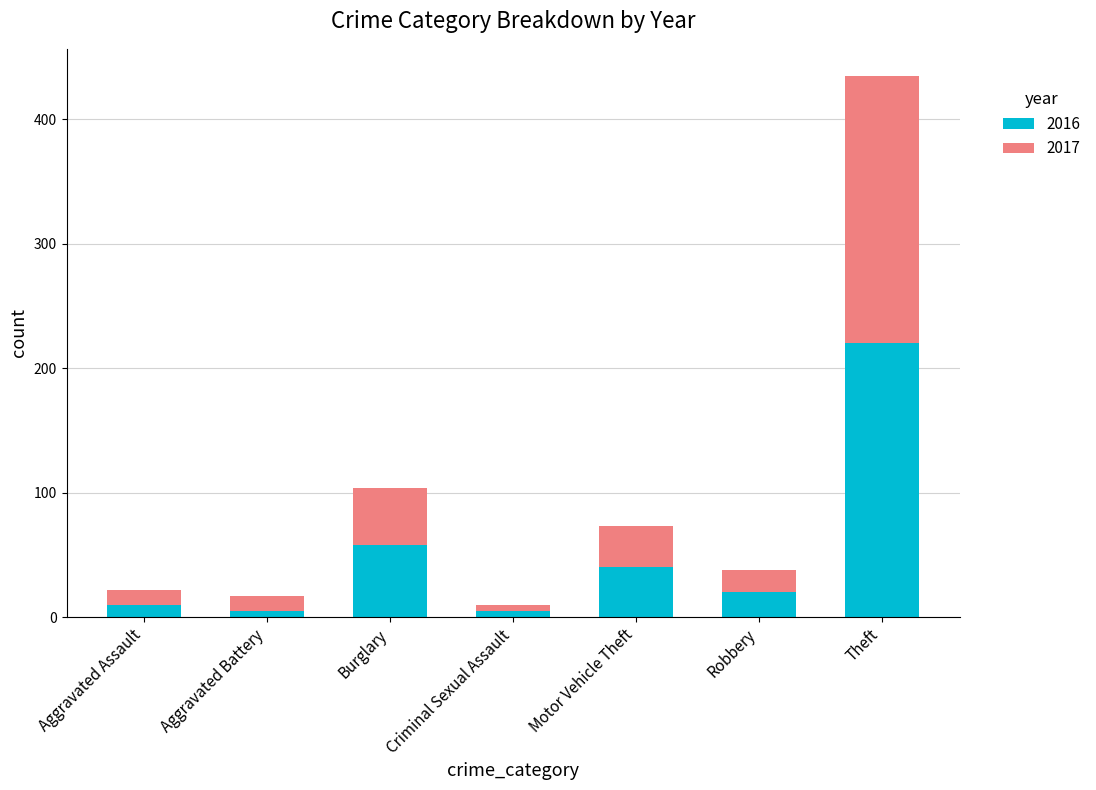

What is the maximum value for 2016?

220